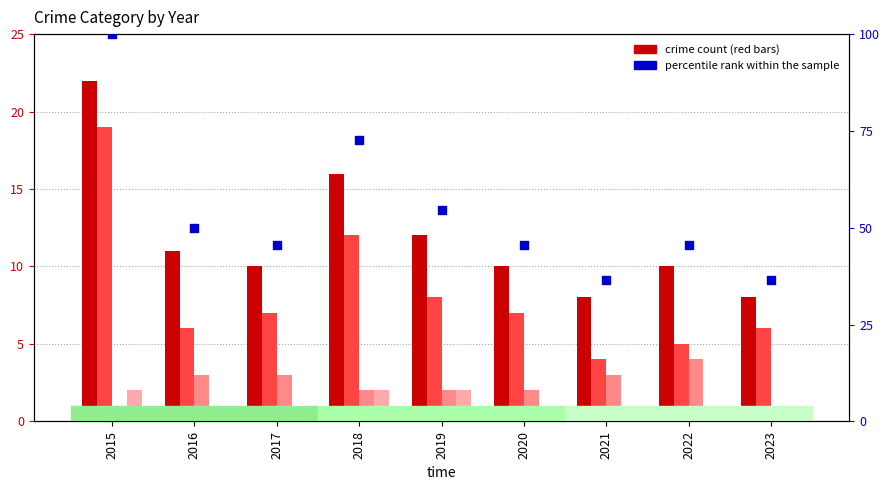

Which series has the largest total across all categories?

percentile rank within the sample